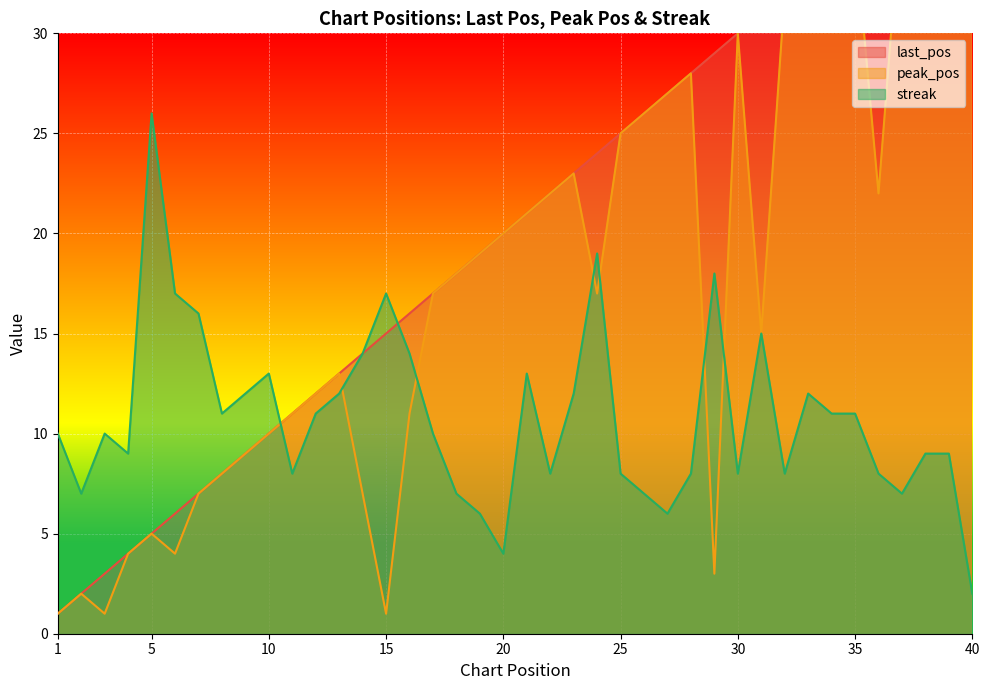

What are all the series names shown in the legend?

last_pos, peak_pos, streak